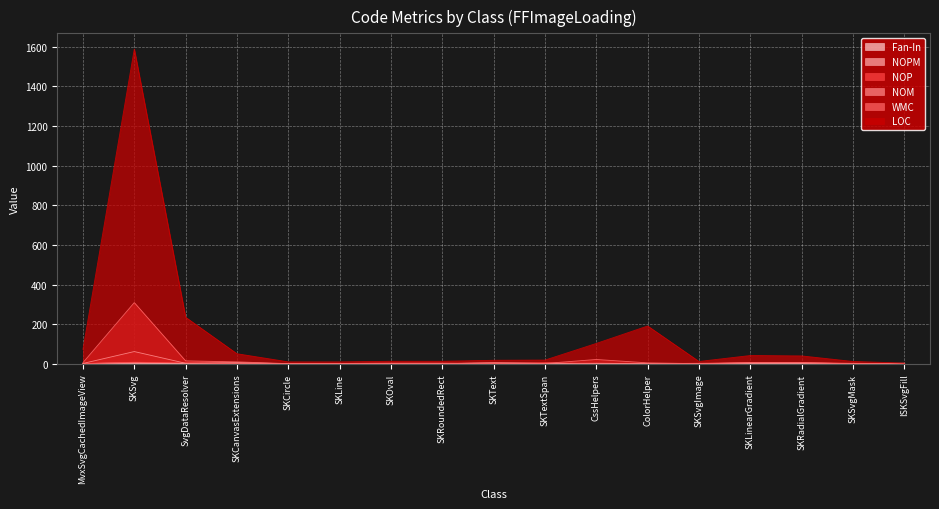

What is the greatest value displayed?

1588